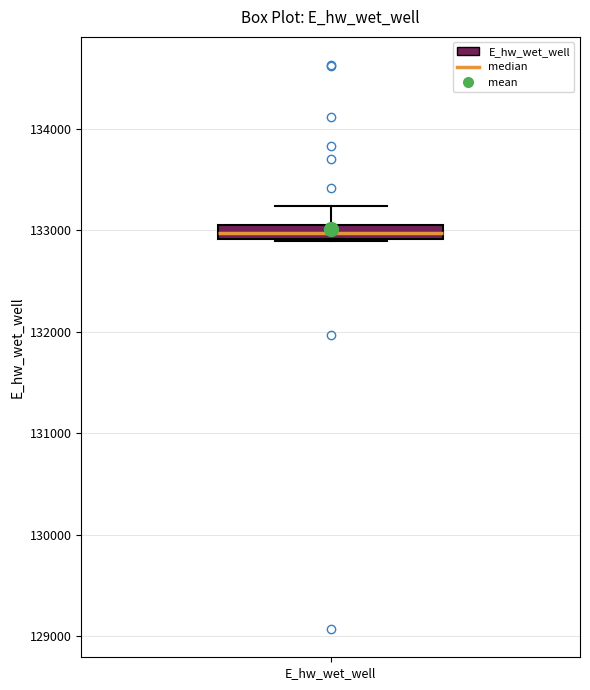

Where does the upper whisker of the box for E_hw_wet_well end on the y-axis? The values are not printed on the chart, so give them approximately, as read against the axis.

133200